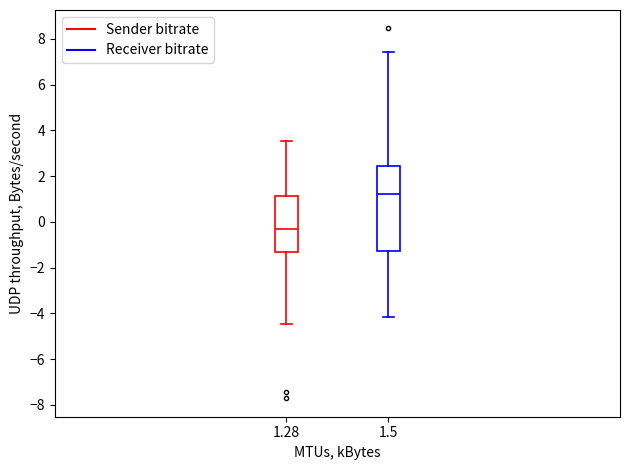

Where is the upper edge of the box at x = 1.28 on the y-axis? The values are not printed on the chart, so give them approximately, as read against the axis.

1.2